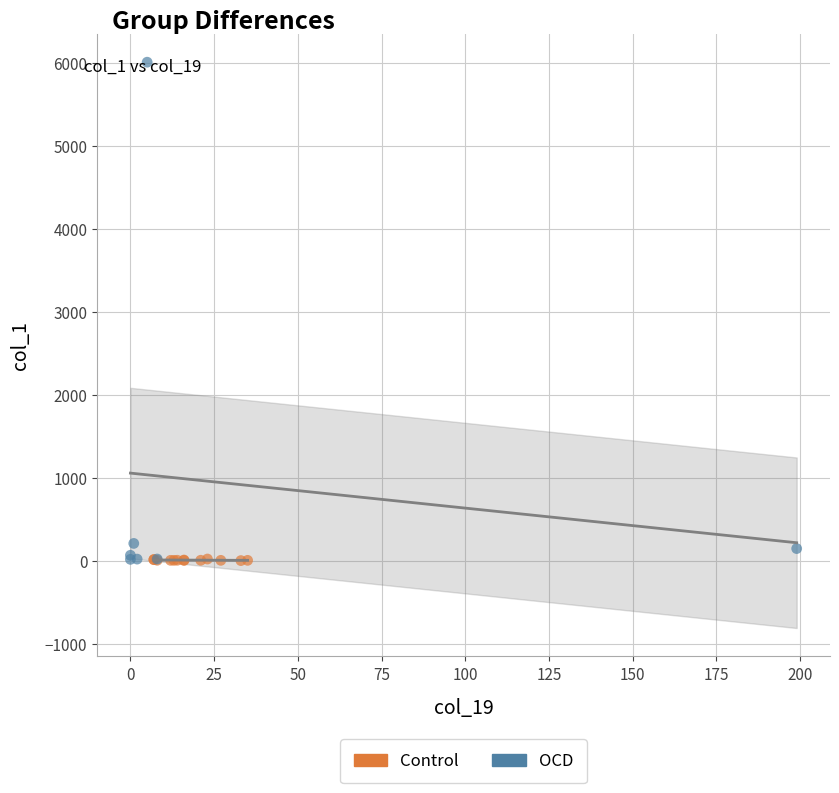

Which series contains the highest Y value?

OCD